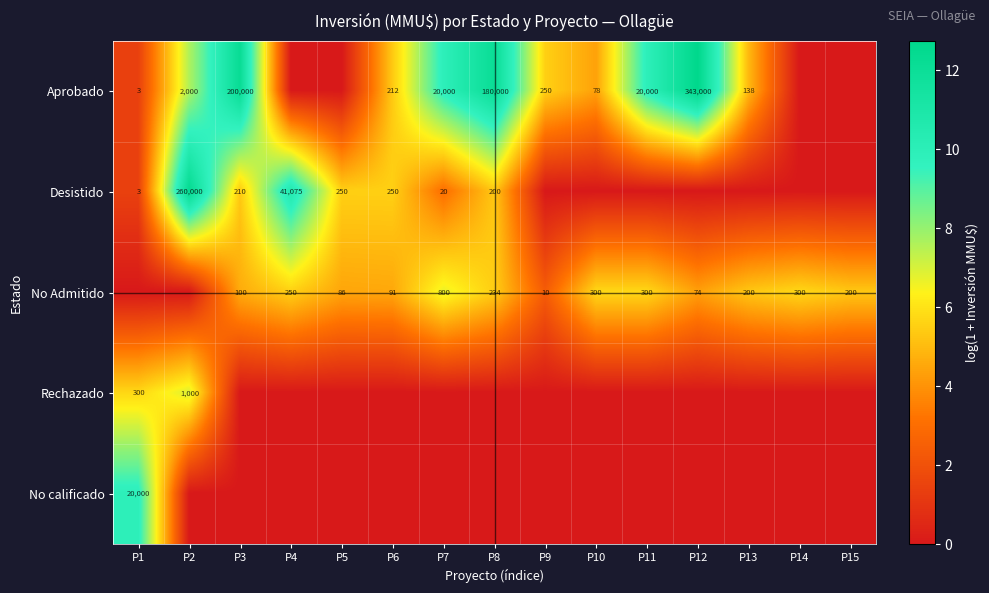

What is the maximum value for No Admitido?

6.7